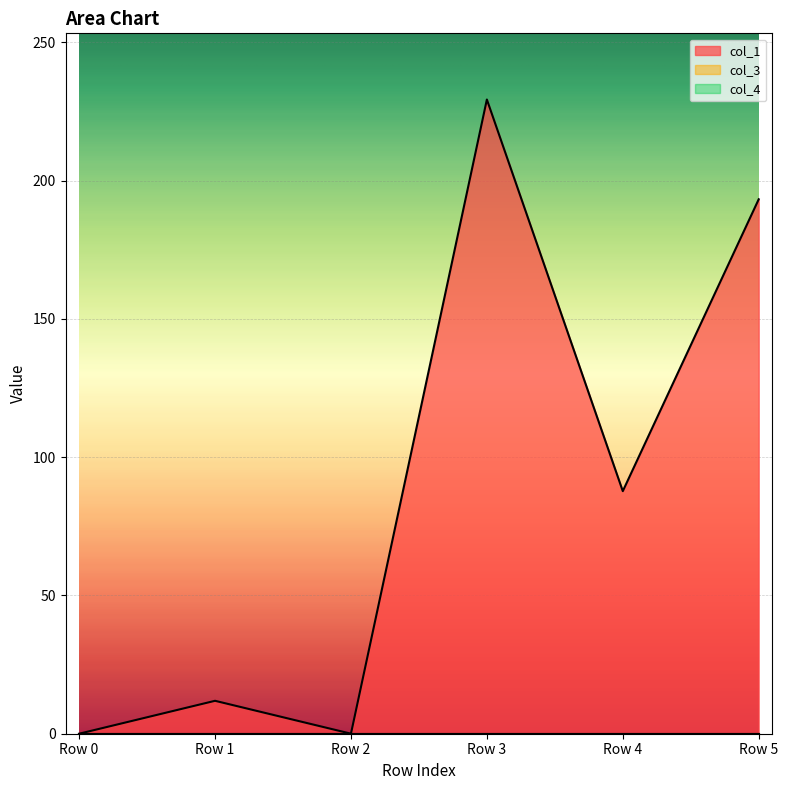

Which series changed the most between Row 4 and Row 5?

col_1